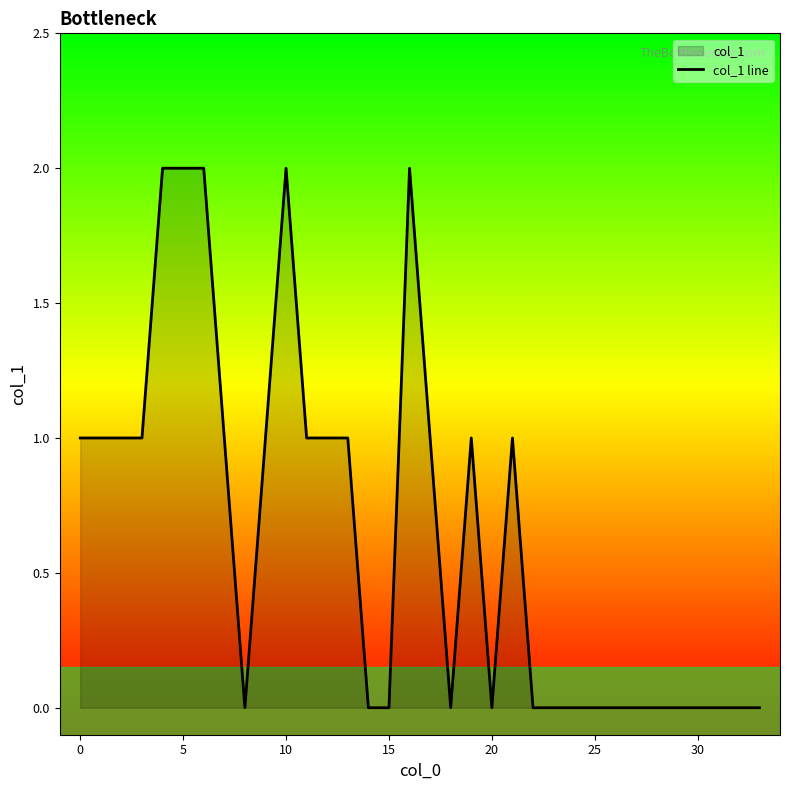

True or false: there are more than 0 points higher than both neighbors.

True